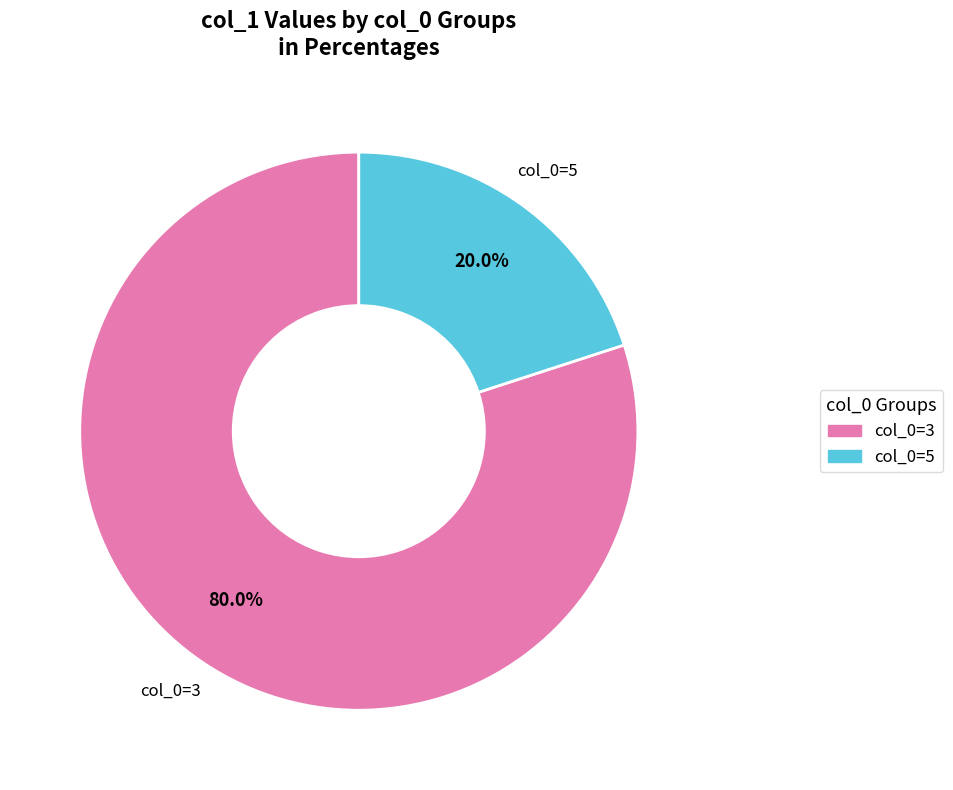

To the nearest percent, what is the average slice percentage?

50%